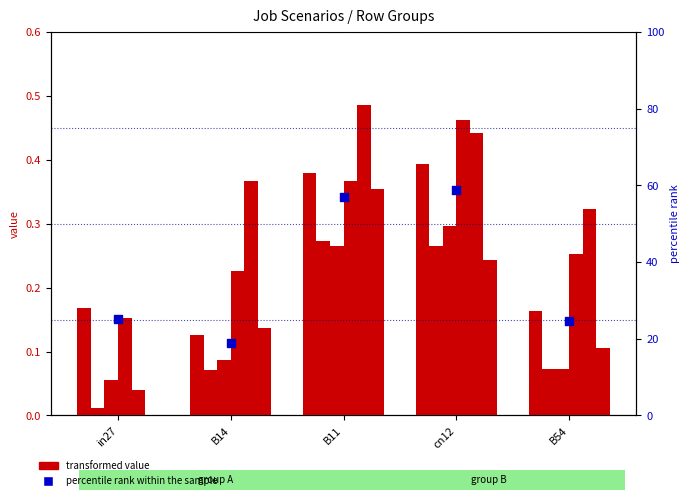

At which category is the sum across all series the highest?

B11